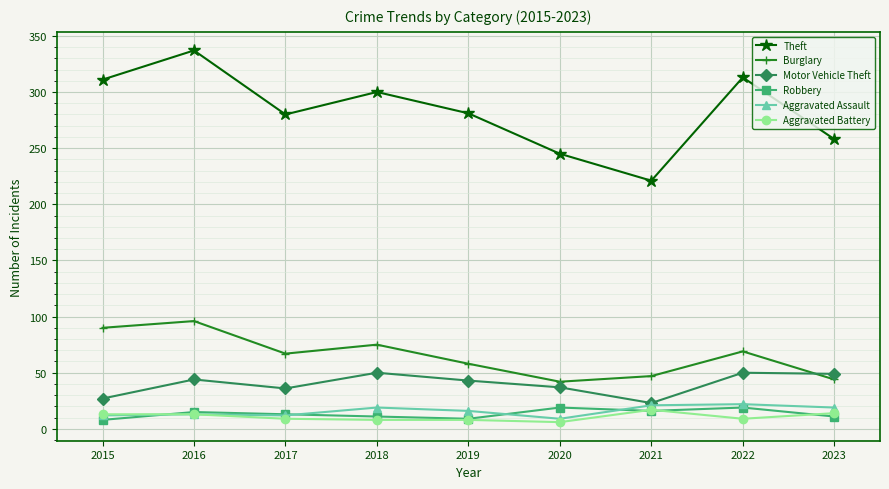

In Aggravated Assault, how many points are higher than both neighbors (excluding endpoints)?

3